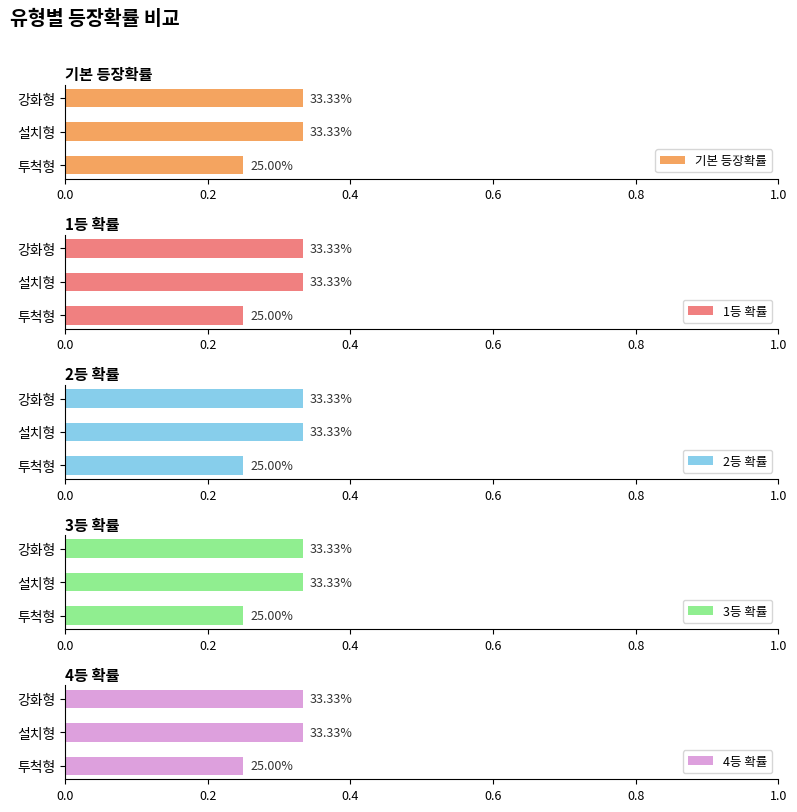

What is the difference between the second highest and minimum values in the 2등 확률 series?

0.1